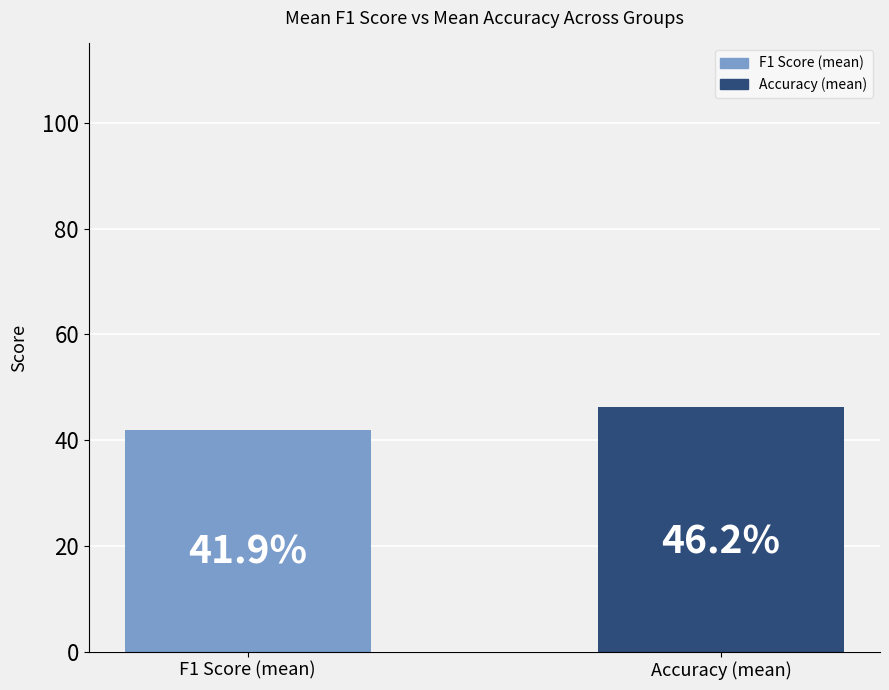

Are the bars horizontal?

No